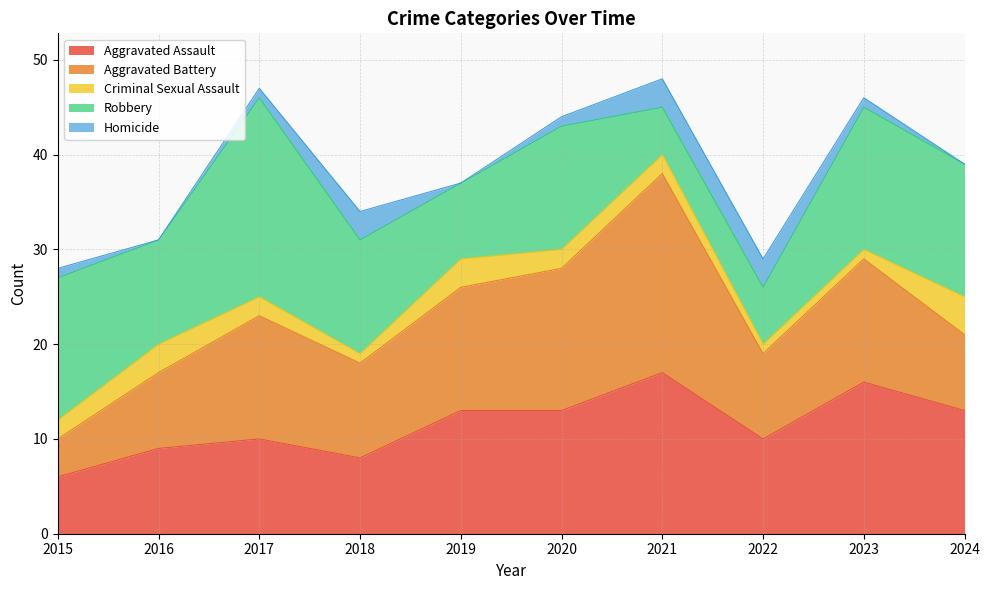

Where is Robbery nearest to the value 13?

2020